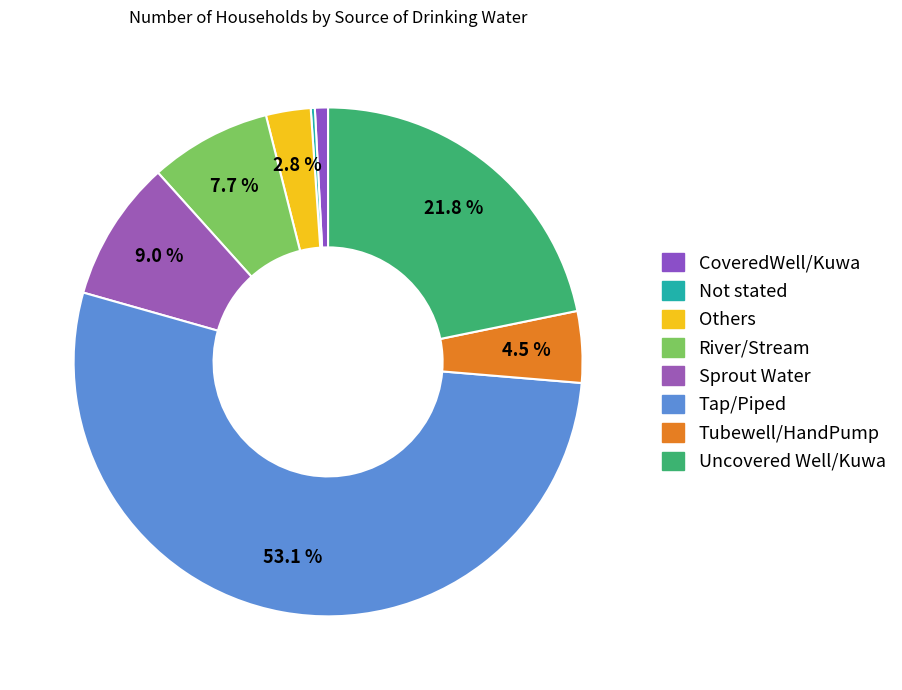

Combined, what portion of the pie is River/Stream and Others?

10.6%